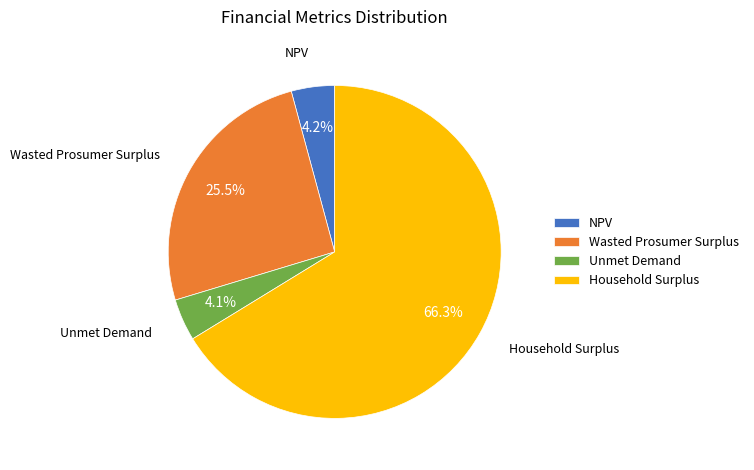

Is it true that Household Surplus is 72% of the pie?

False